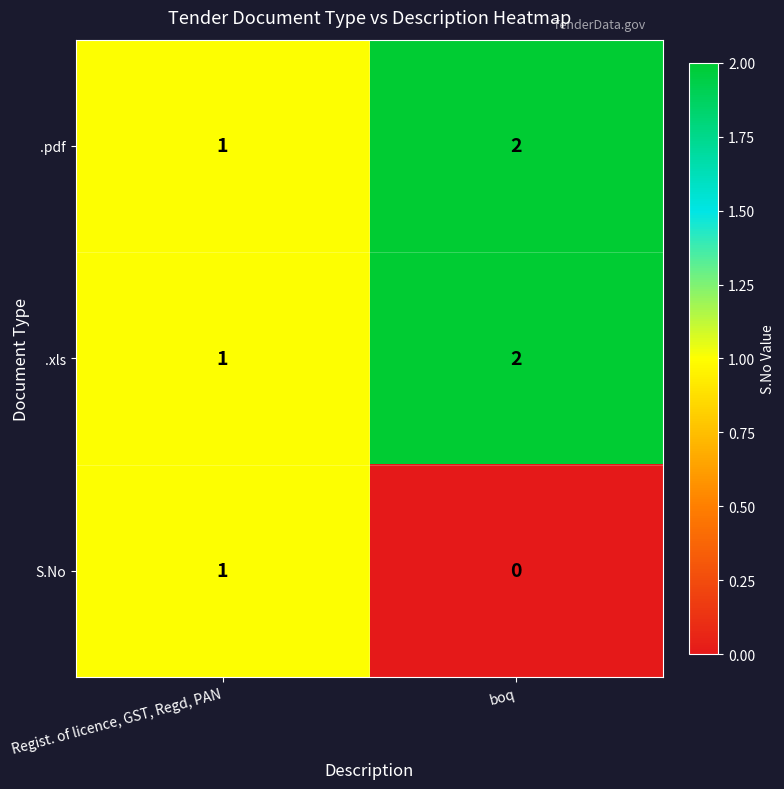

Reading left to right, list all the values displayed in this chart.

.pdf: Regist. of licence, GST, Regd, PAN=1	boq=2
.xls: Regist. of licence, GST, Regd, PAN=1	boq=2
S.No: Regist. of licence, GST, Regd, PAN=1	boq=0